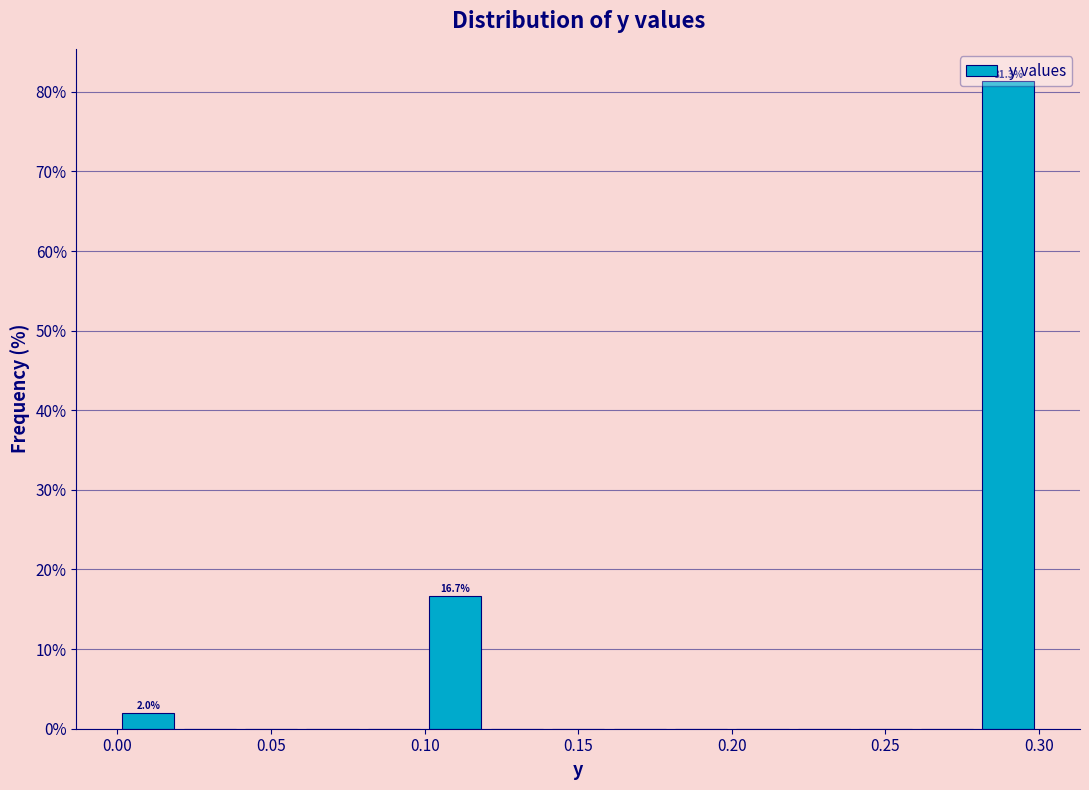

Which range on the x-axis has the tallest bar?

0.28 to 0.30